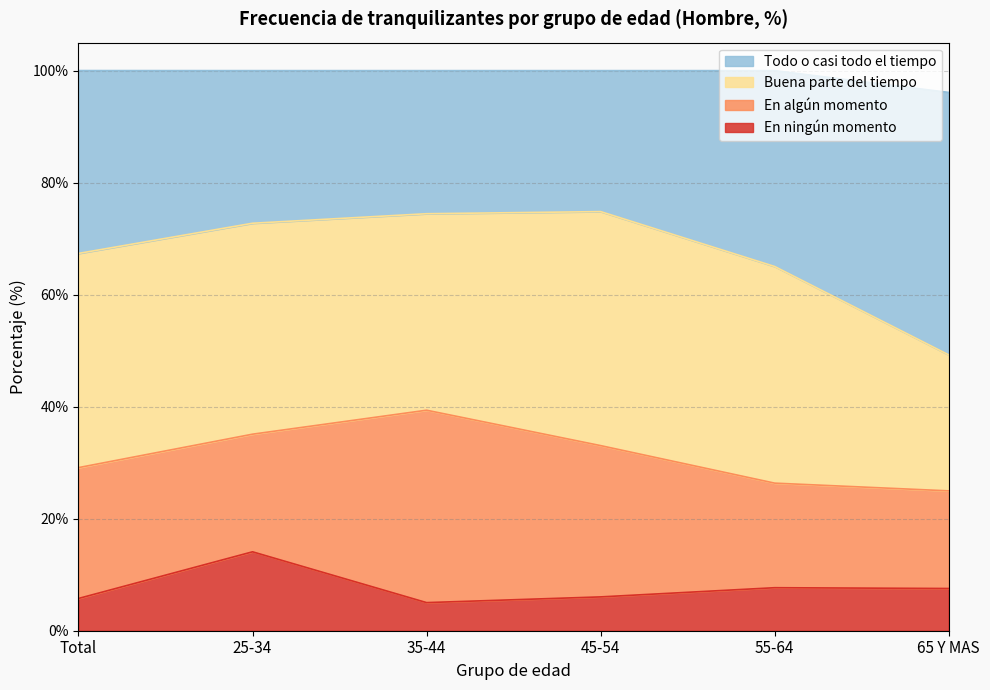

How many categories are shown in the chart?

6